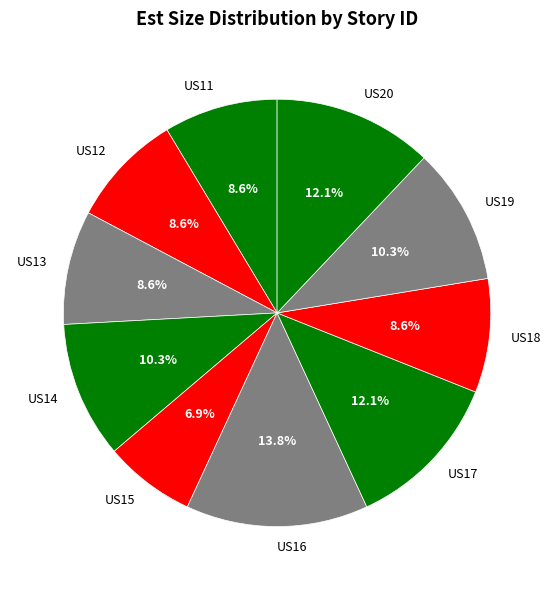

To the nearest percent, what is the difference between the US15 and US18 slice percentages?

2%